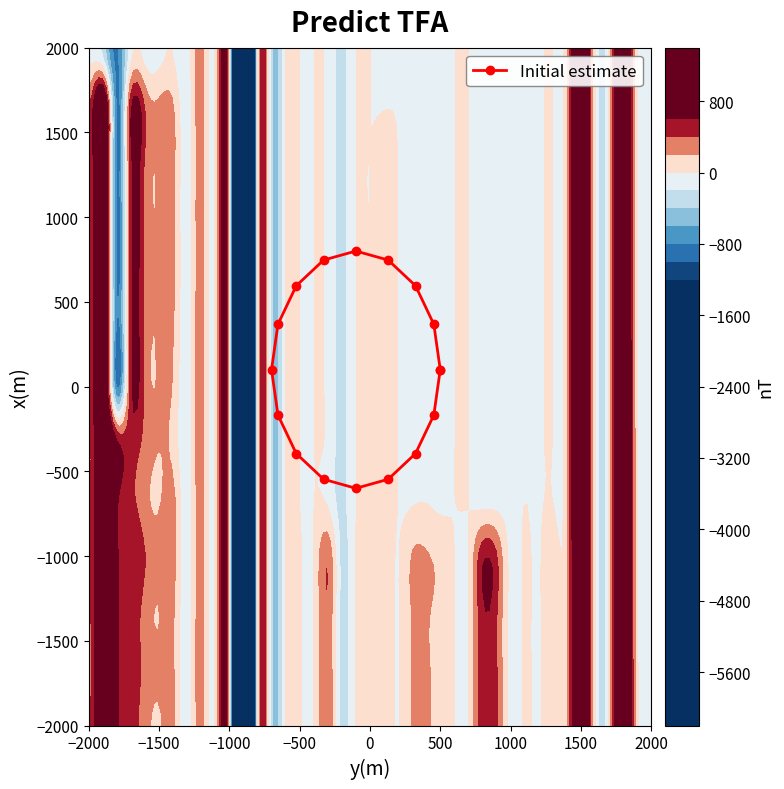

Count the number of values greater than 100.

8